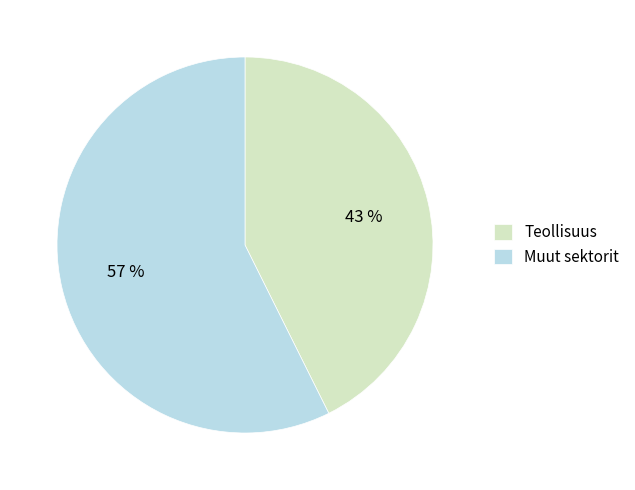

True or false: Teollisuus accounts for 43% of the total.

True